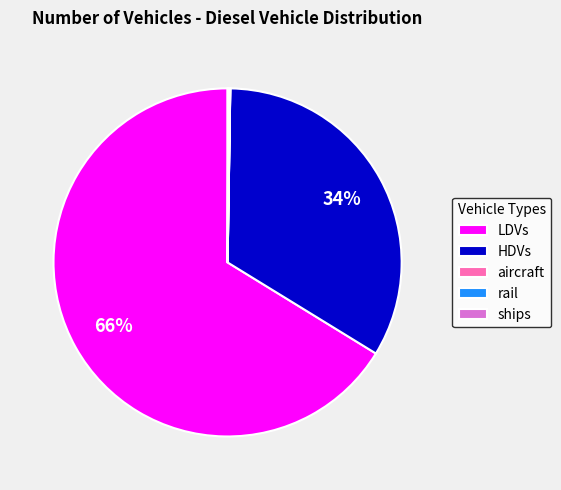

Between HDVs and LDVs, which is larger?

LDVs